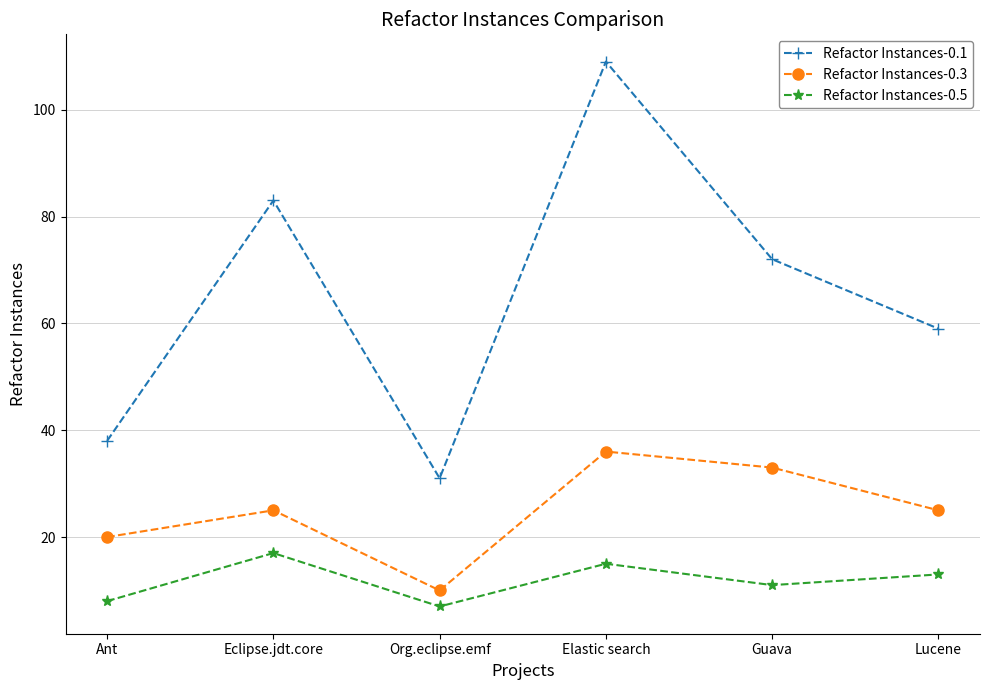

At how many categories does at least one series exceed 77?

2